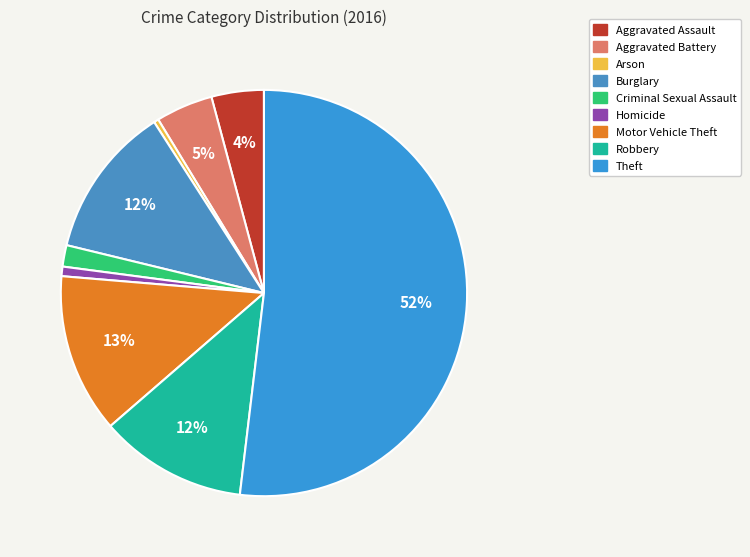

What is the majority slice?

Theft